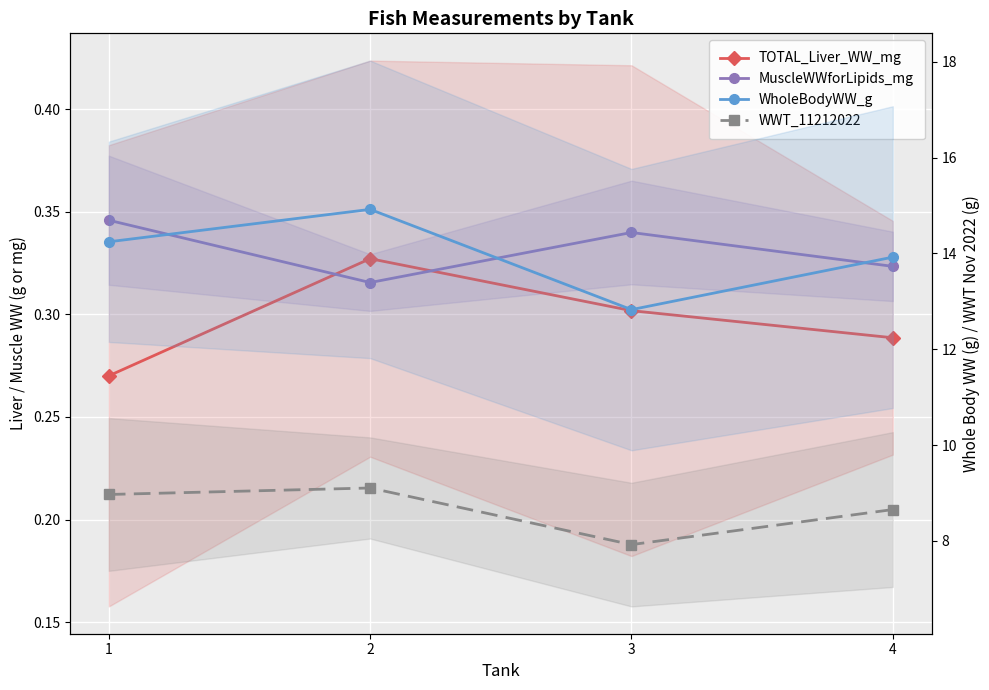

At 4, list the series in order from smallest to largest.

TOTAL_Liver_WW_mg, MuscleWWforLipids_mg, WWT_11212022, WholeBodyWW_g